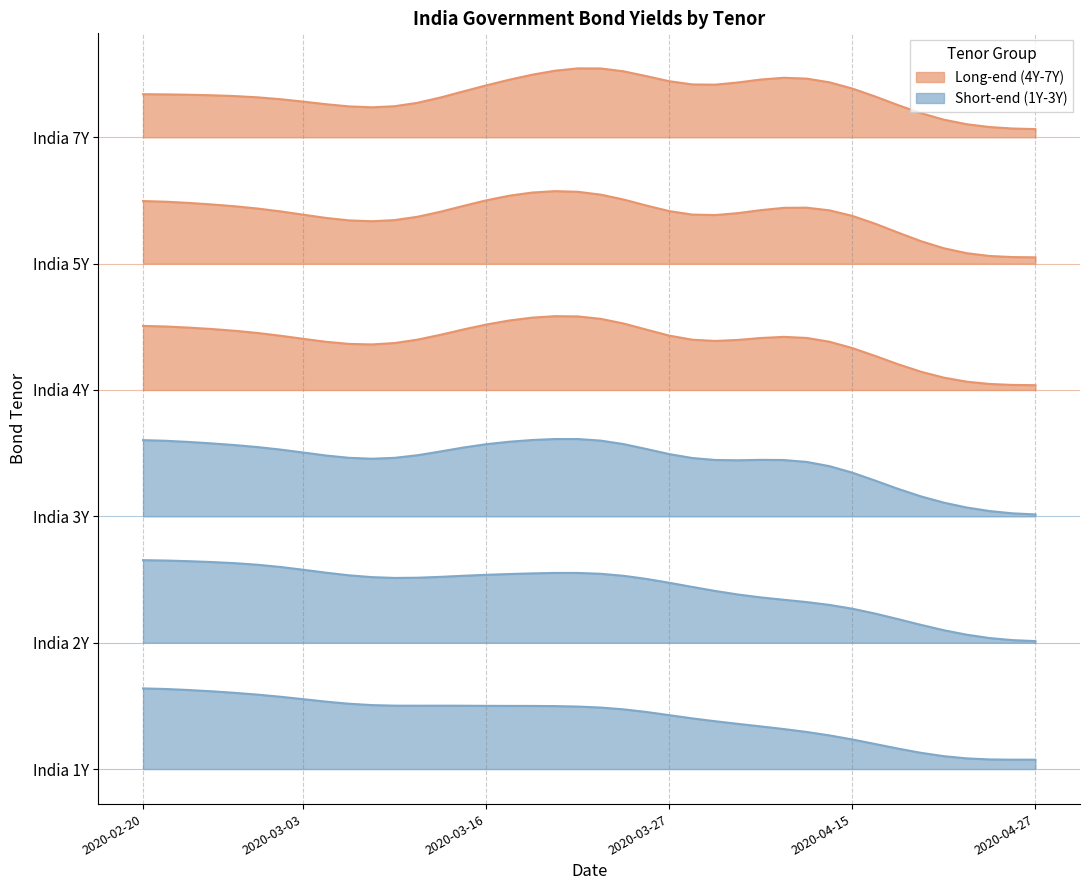

What is the difference between the maximum and second lowest values in the India 1Y series?

1.0